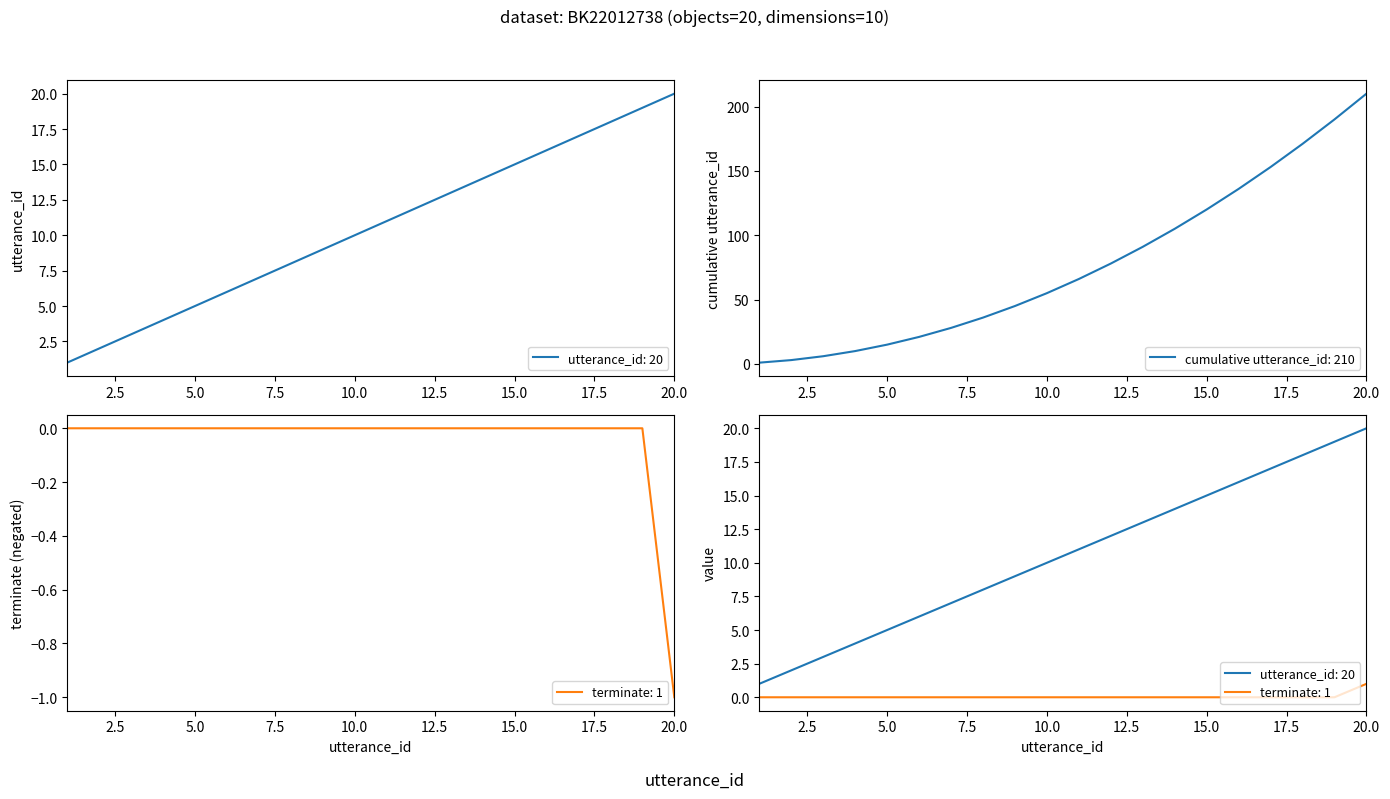

Which series has the largest total across all categories?

utterance_id